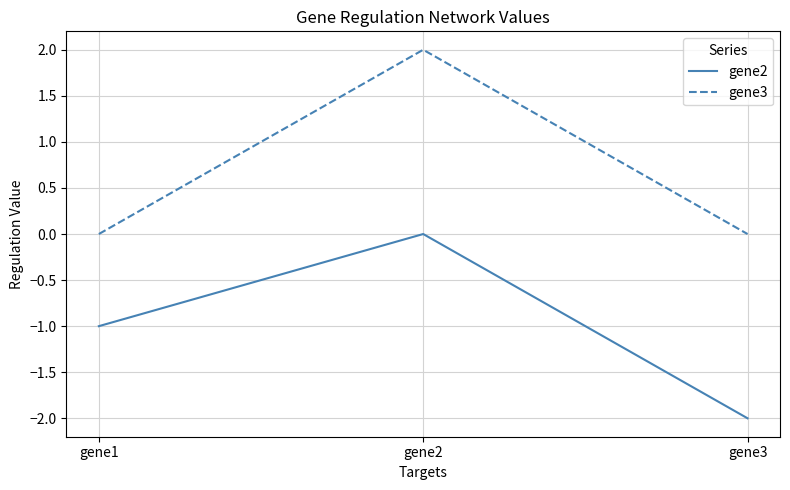

What is the spread (max minus min) of values at gene2?

2